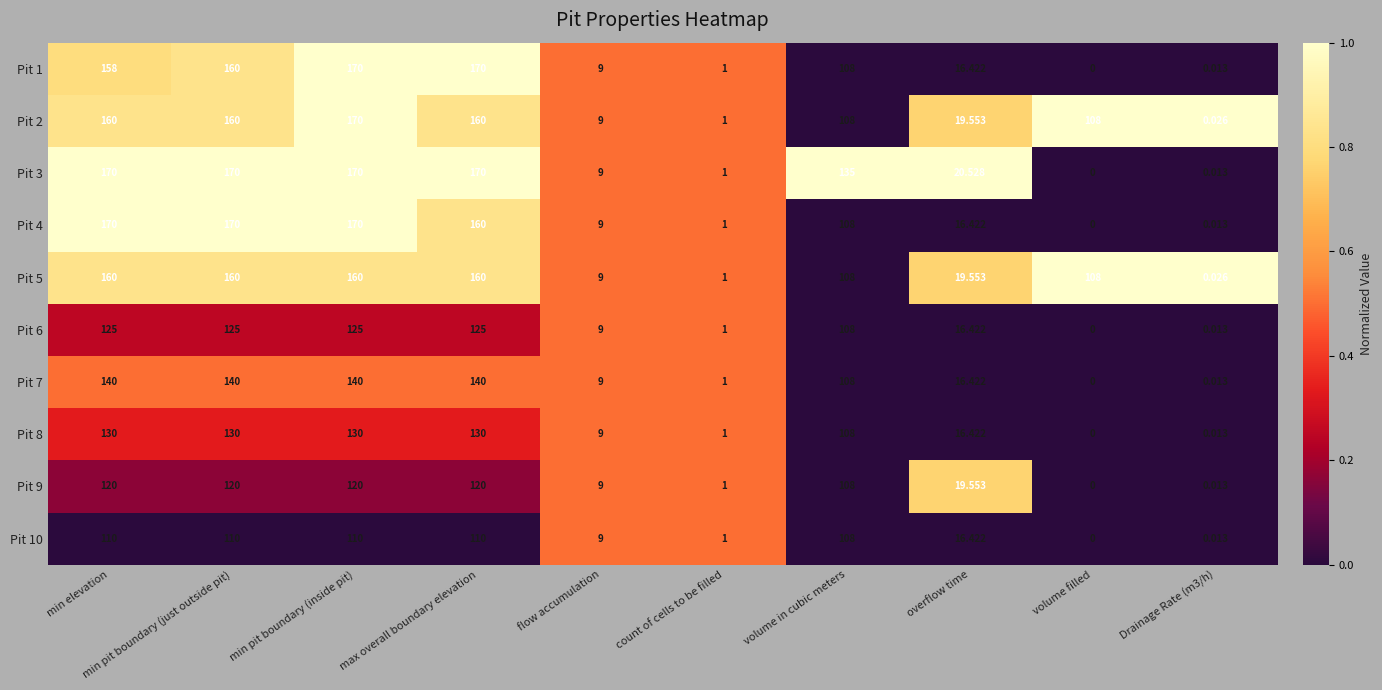

At which category is the sum across all series the highest?

min pit boundary (inside pit)